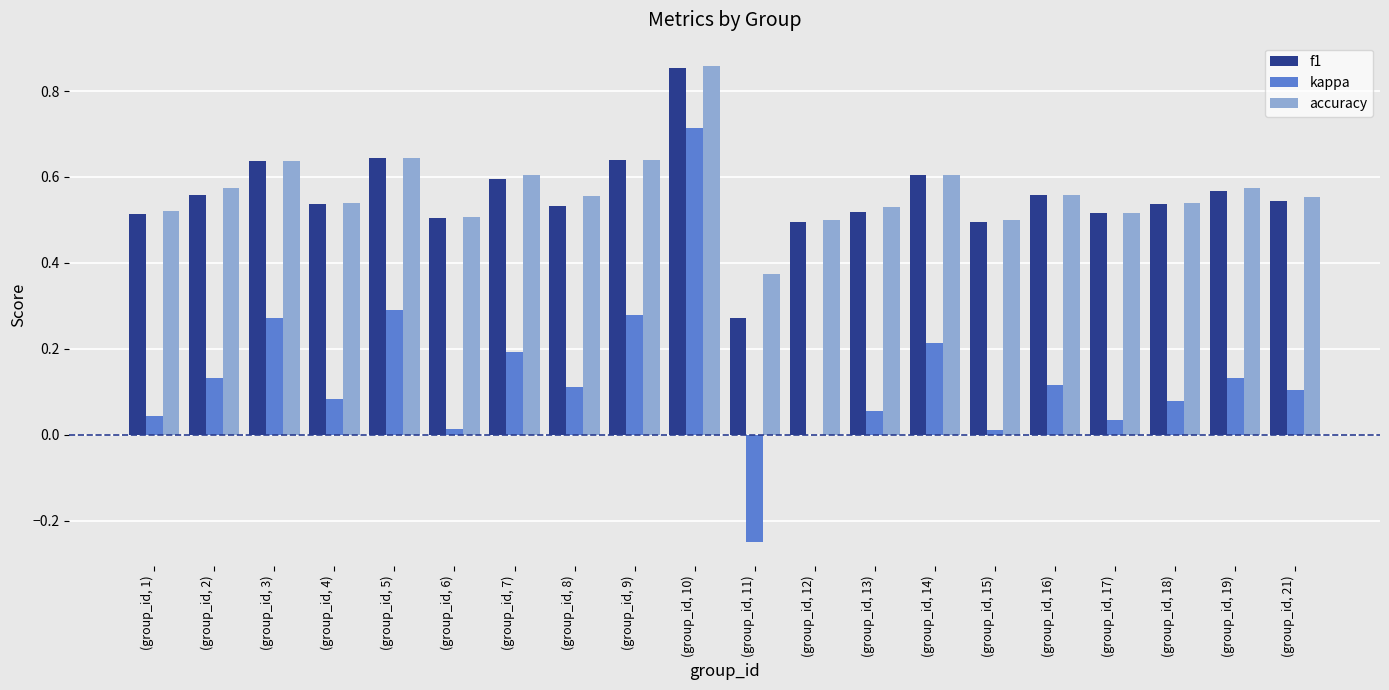

At which category is the sum across all series the highest?

(group_id, 10)